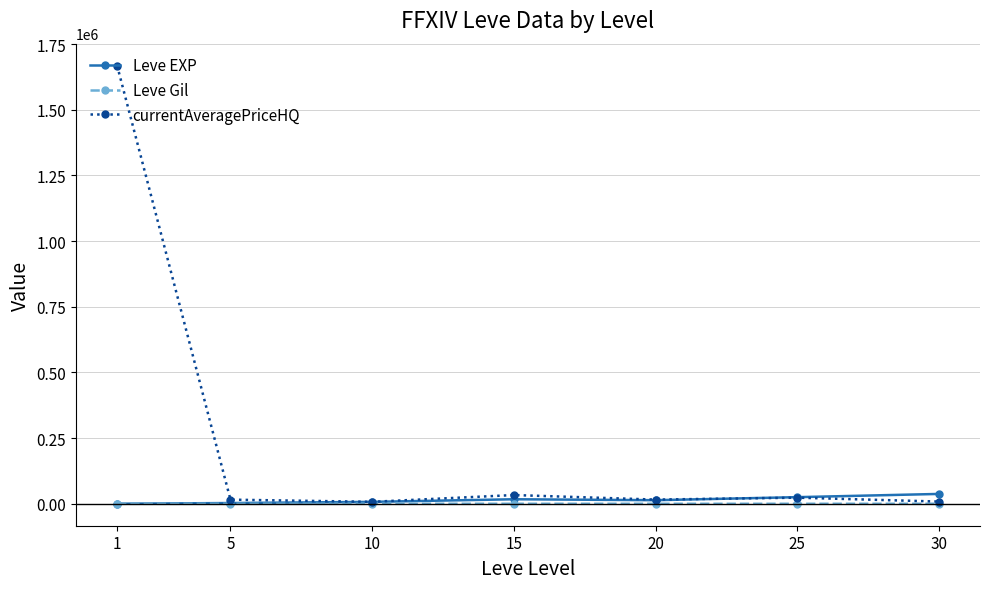

What is the spread (max minus min) of values at 25?

25097.3